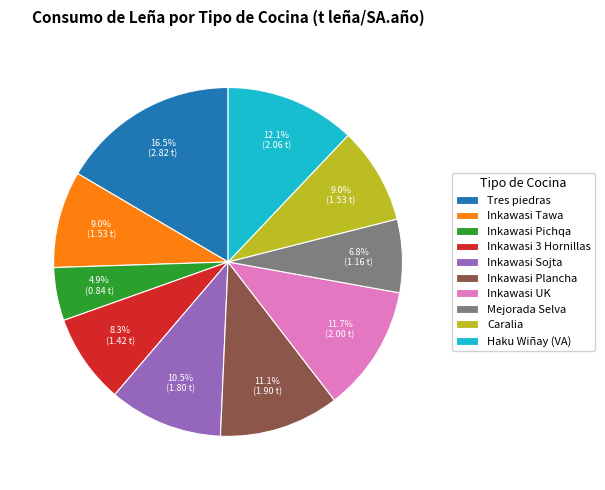

Between Haku Wiñay (VA) and Tres piedras, which is larger?

Tres piedras